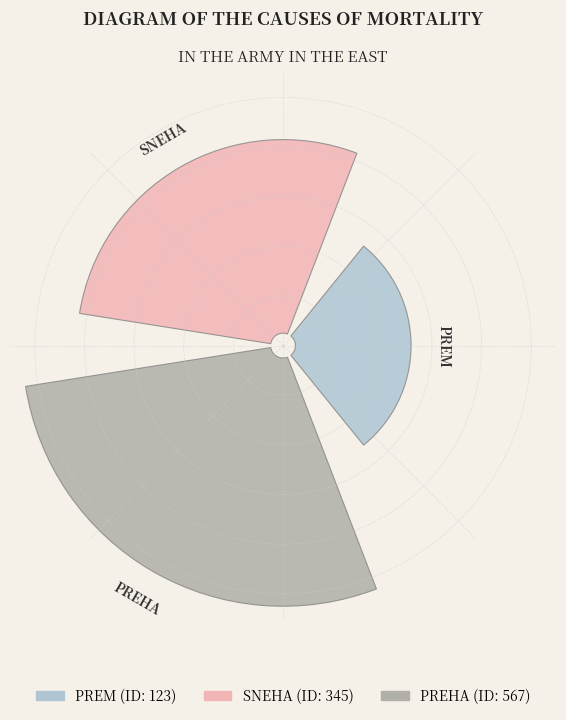

Is there any slice that represents more than half of the pie?

Yes